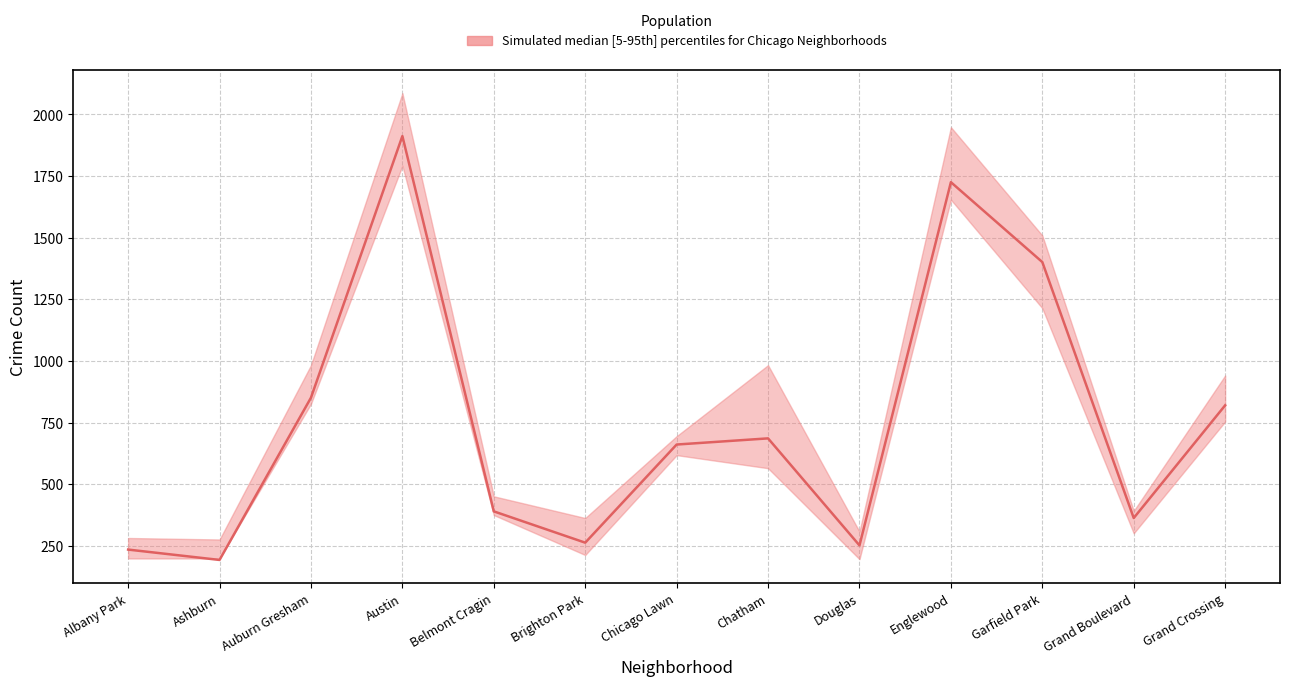

Reading left to right, list all the values displayed in this chart.

lower: 199	199	826	1719	375	213	618	565	196	1625	1214	301	754
median: 246	193	826	1900	375	251	643	702	246	1720	1370	350	820
upper: 282	276	983	2086	451	363	695	983	308	1948	1509	392	941